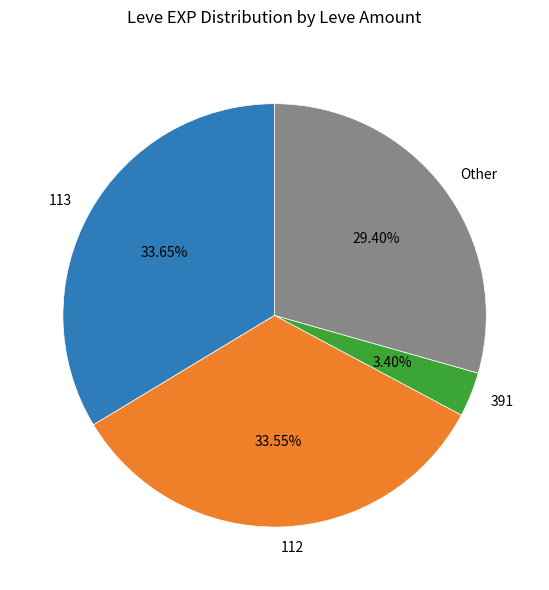

Do 112 and 391 together represent more than half of the pie?

No